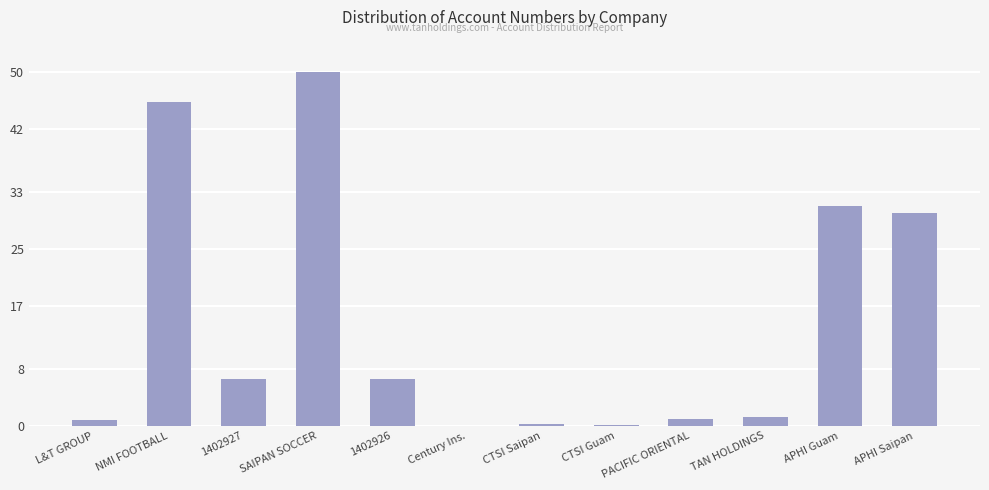

The chart shows a value of 50.0 at SAIPAN SOCCER. True or false?

True